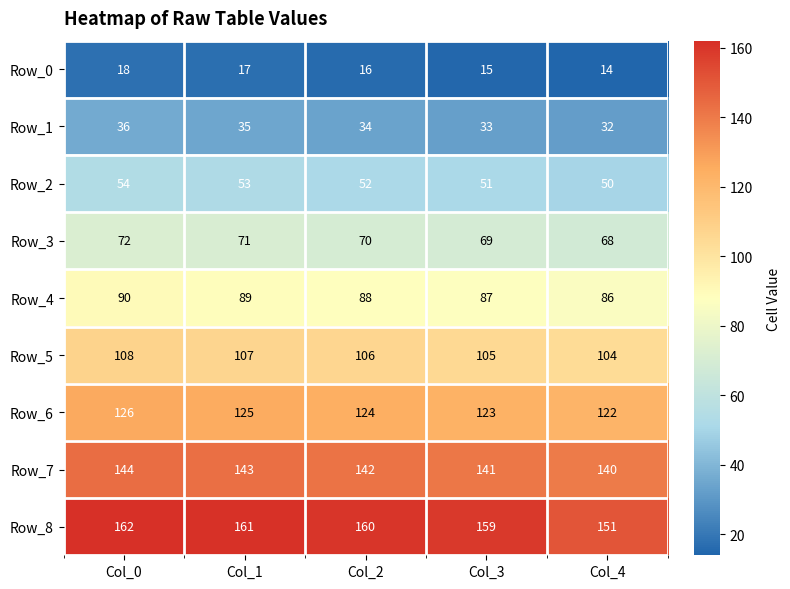

At which label does Row_4 first exceed 88?

Col_0